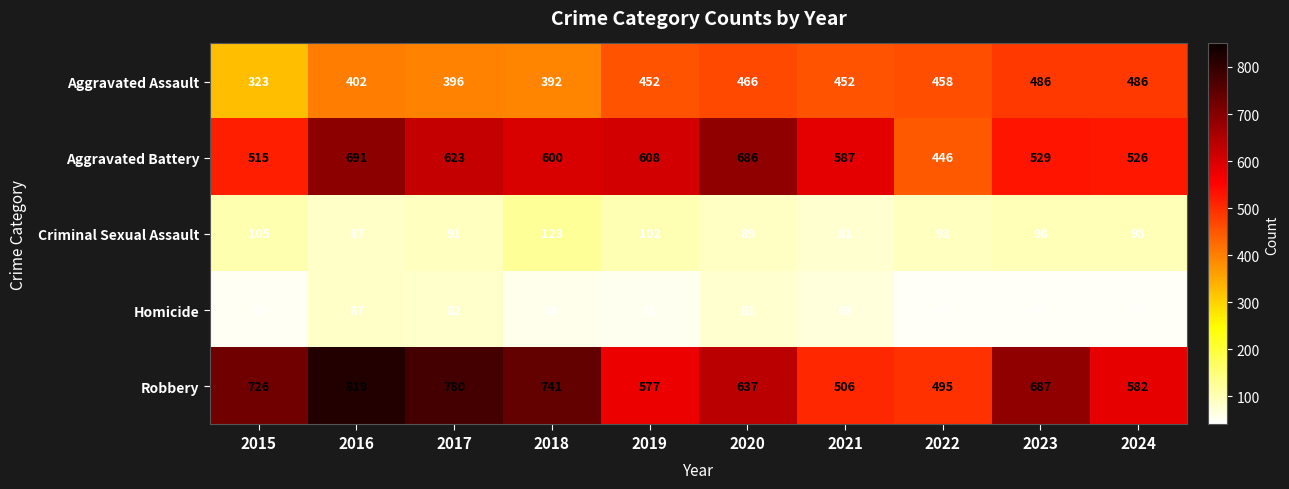

Count the number of categories in the chart.

10